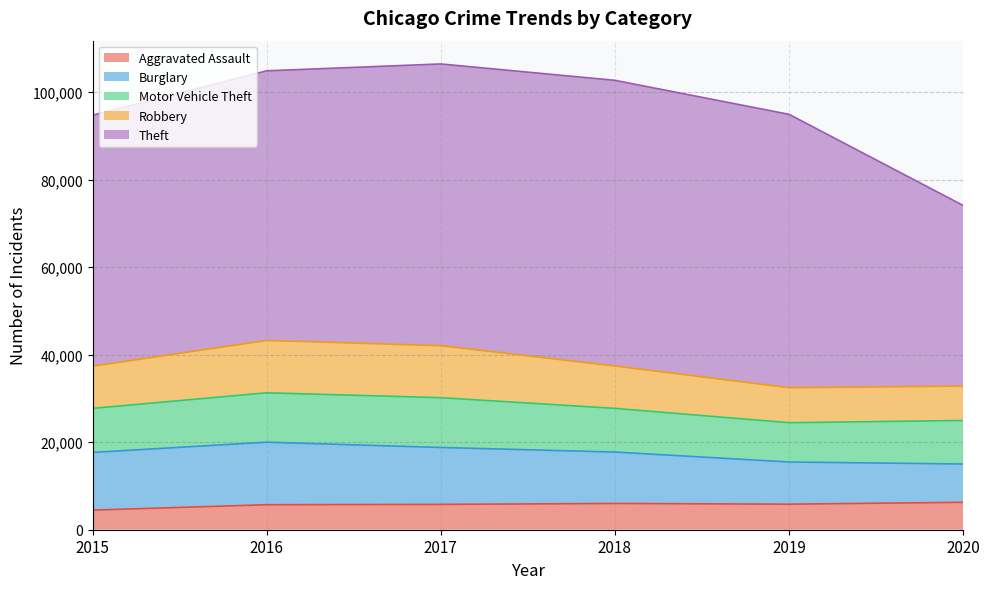

Which series has the largest range (max minus min)?

Theft